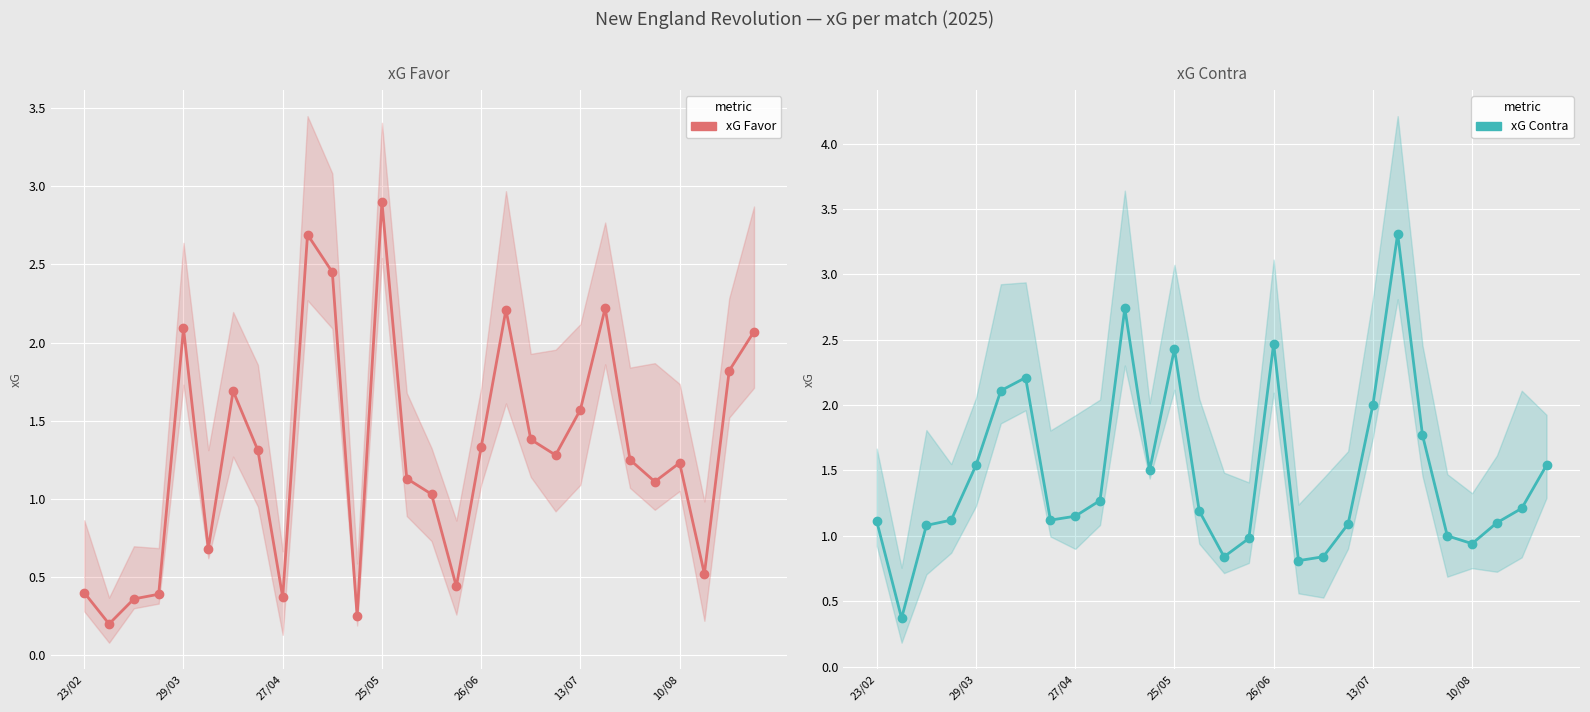

How many intersections are there between xG Contra and xG Favor?

15